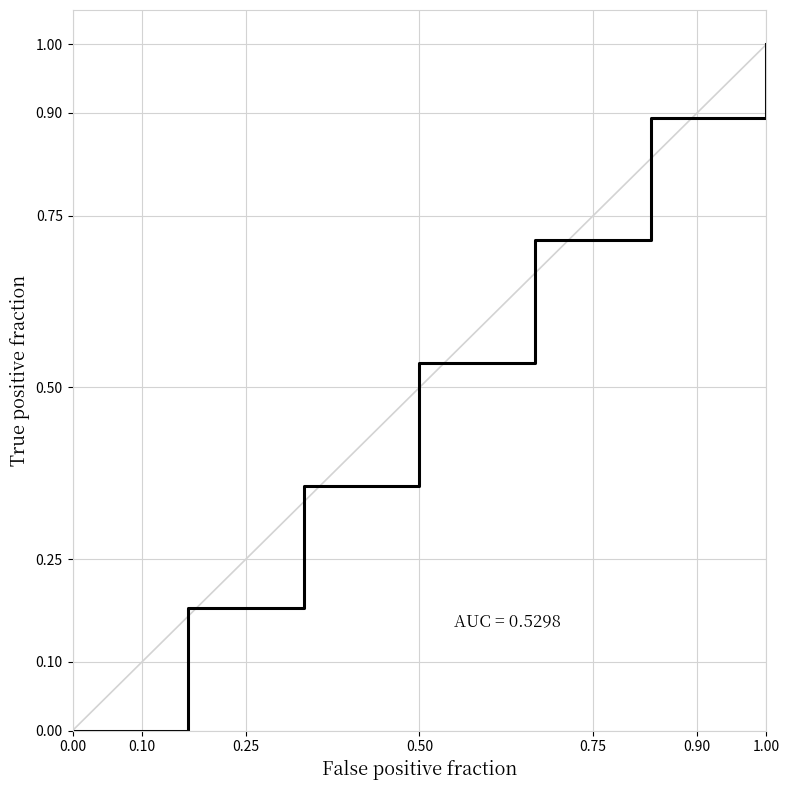

What is the difference between the second highest and minimum values?

0.9